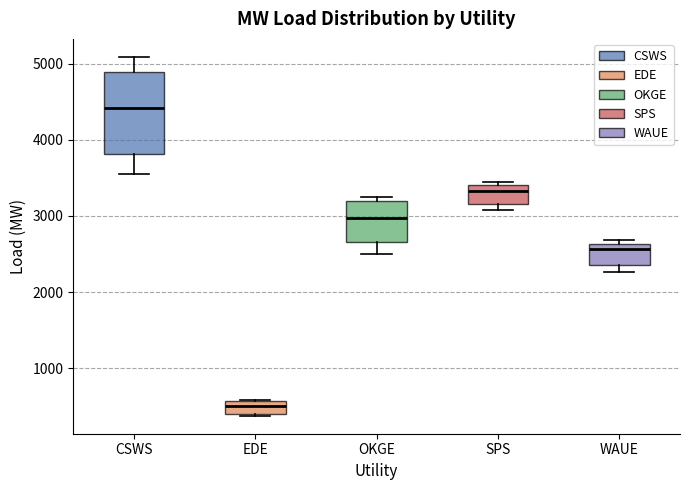

Where is the upper edge of the box for EDE on the y-axis? The values are not printed on the chart, so give them approximately, as read against the axis.

600